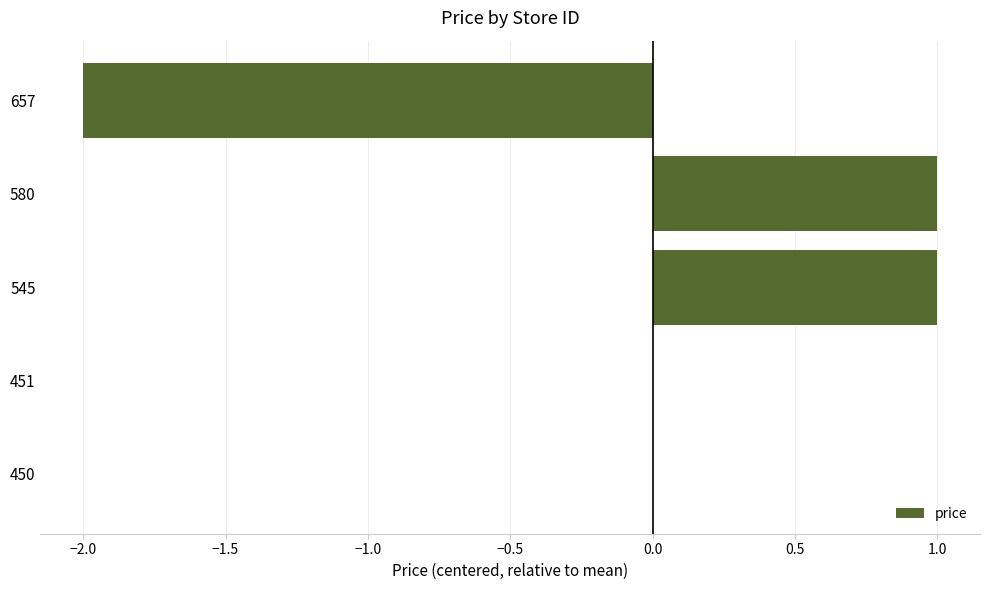

What is the maximum value shown in the chart?

1